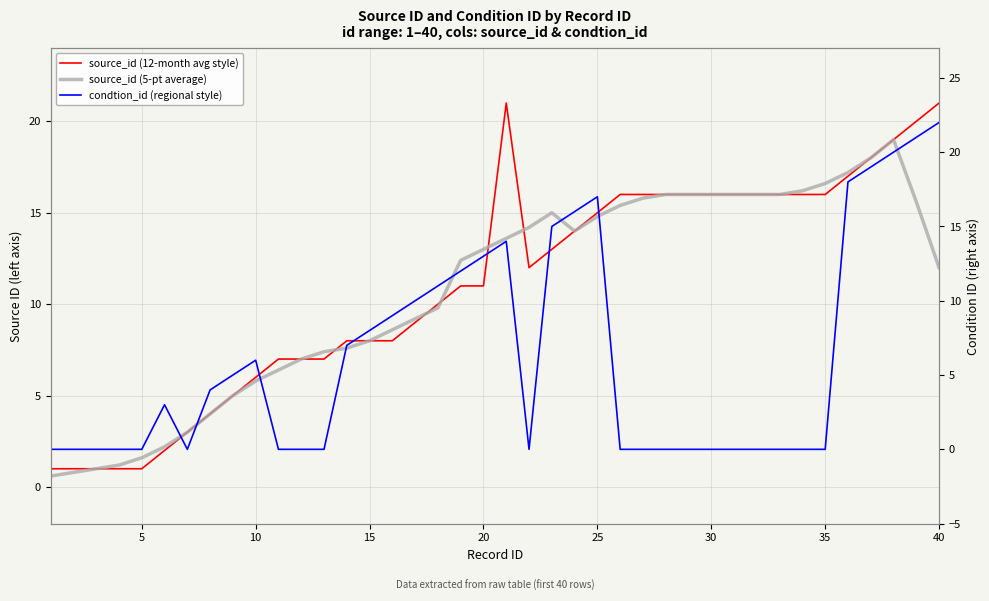

What is the total value across all series at 30?

32.0